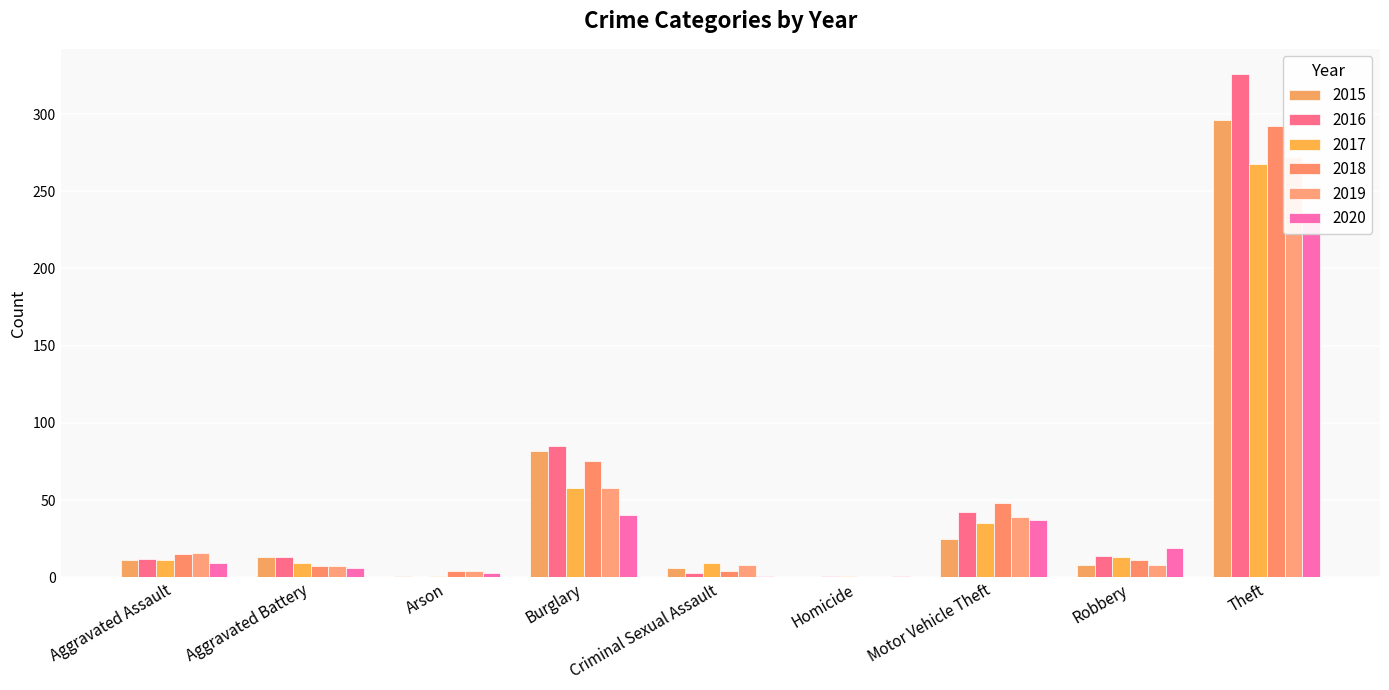

What is the label of the 8th bar from the left?

Robbery